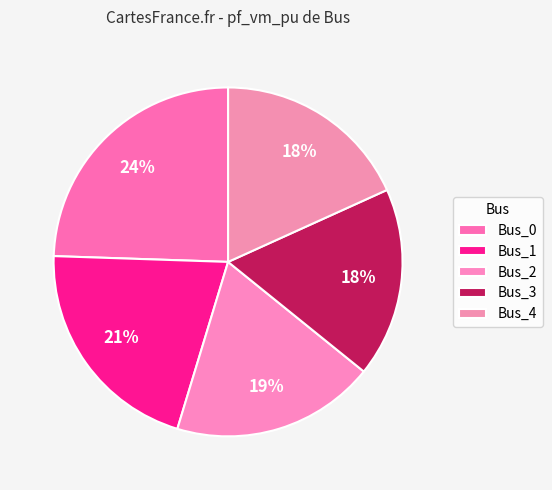

What portion of the pie excludes Bus_1?

79.2%